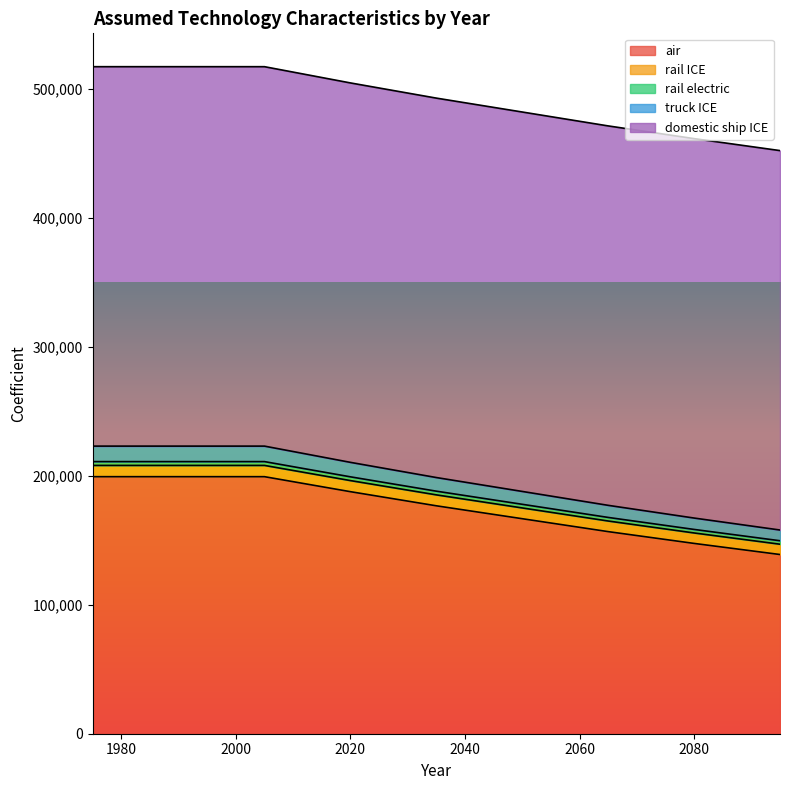

What is the value of the truck ICE point at the 8th from the left?

157894.9